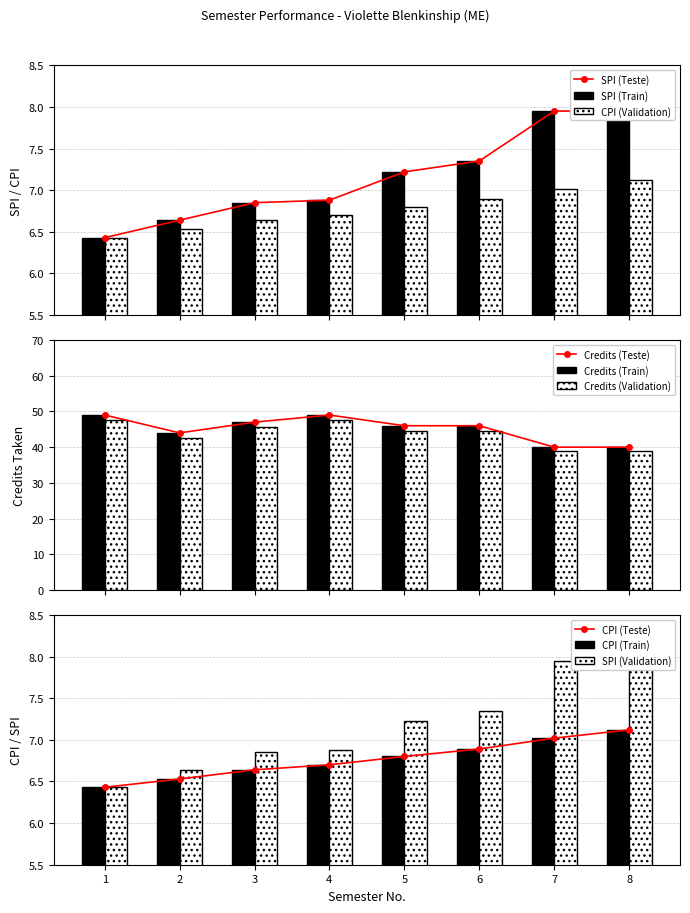

True or false: CPI has a value of 3.5 at 7.

False